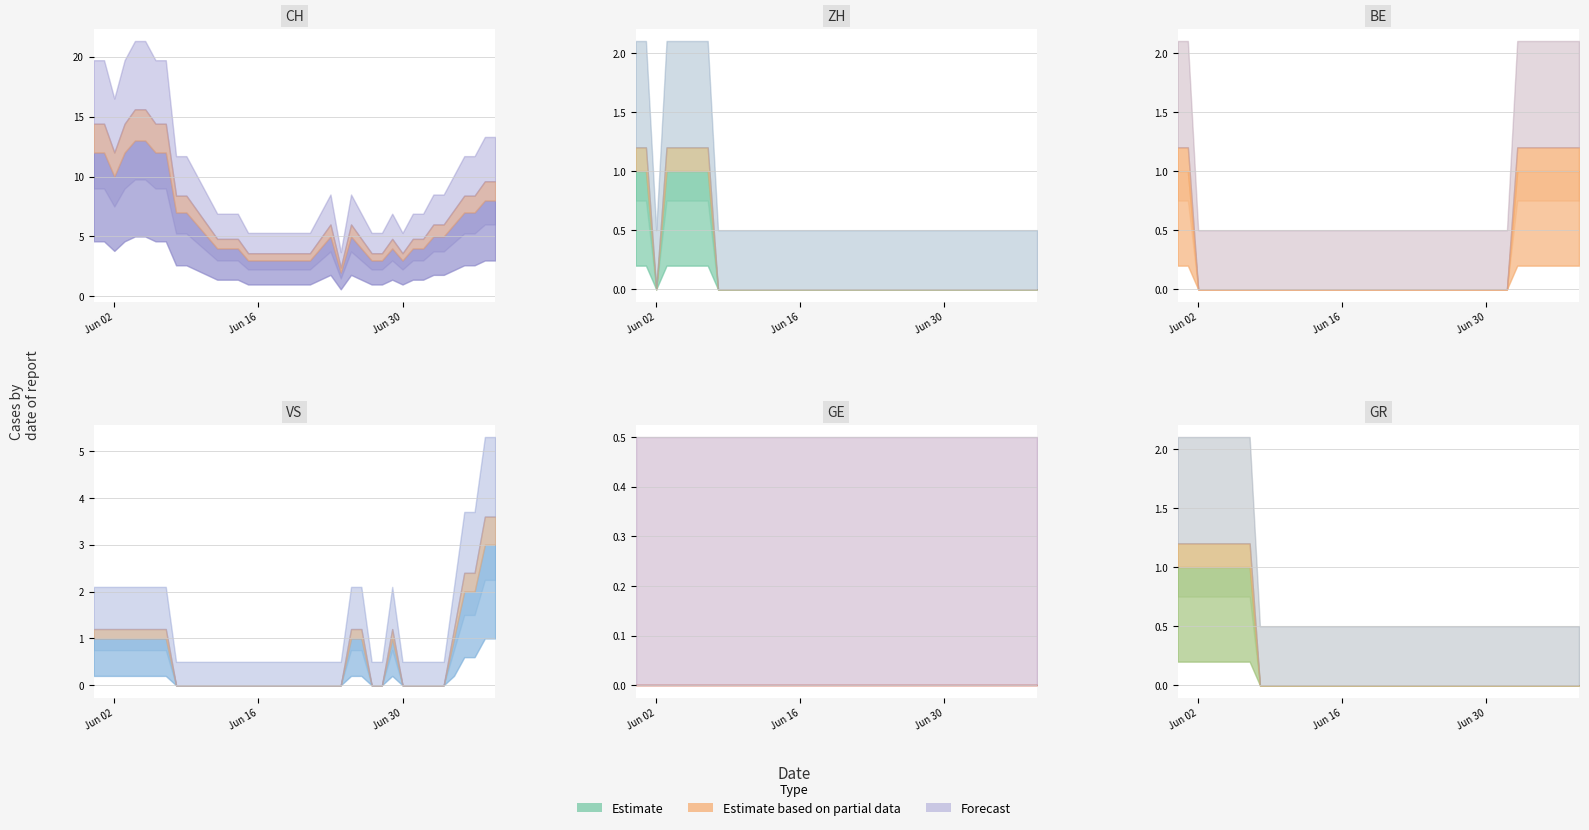

True or false: CH and BE intersect in this chart.

False